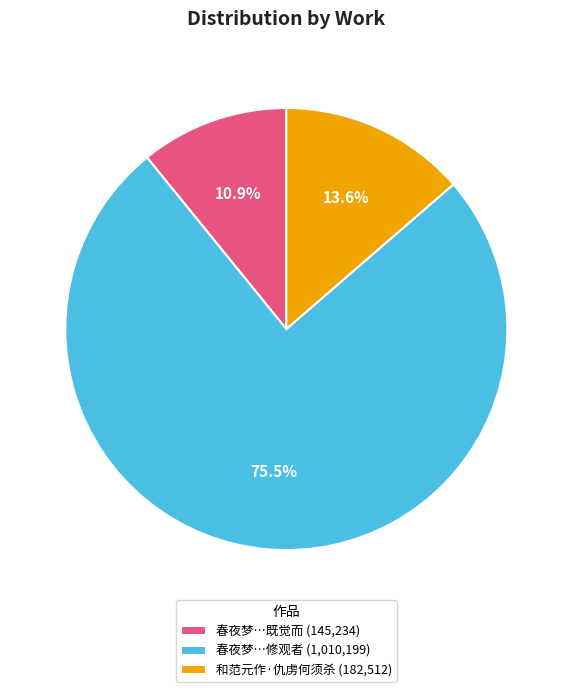

Between 春夜梦…修观者 (1,010,199) and 和范元作·仇虏何须杀 (182,512), which is larger?

春夜梦…修观者 (1,010,199)